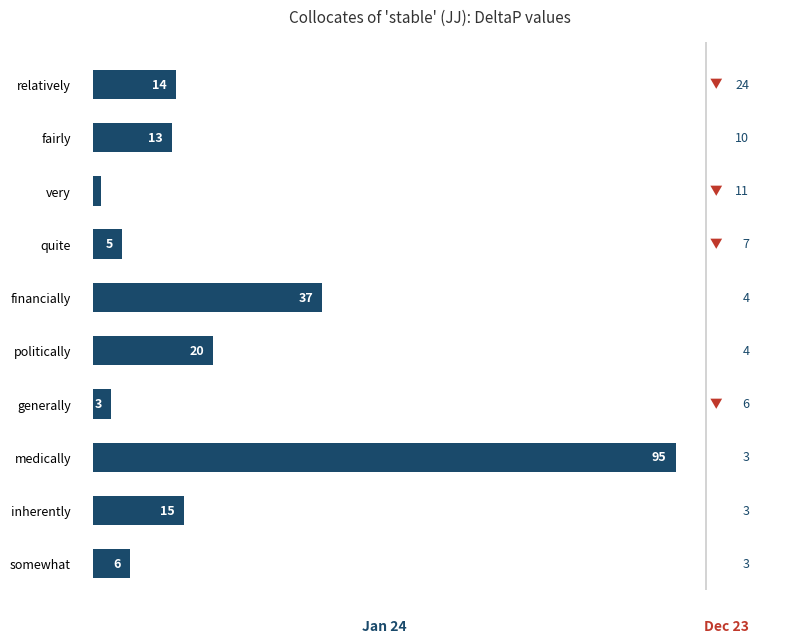

What is the minimum value shown in the chart?

1.4